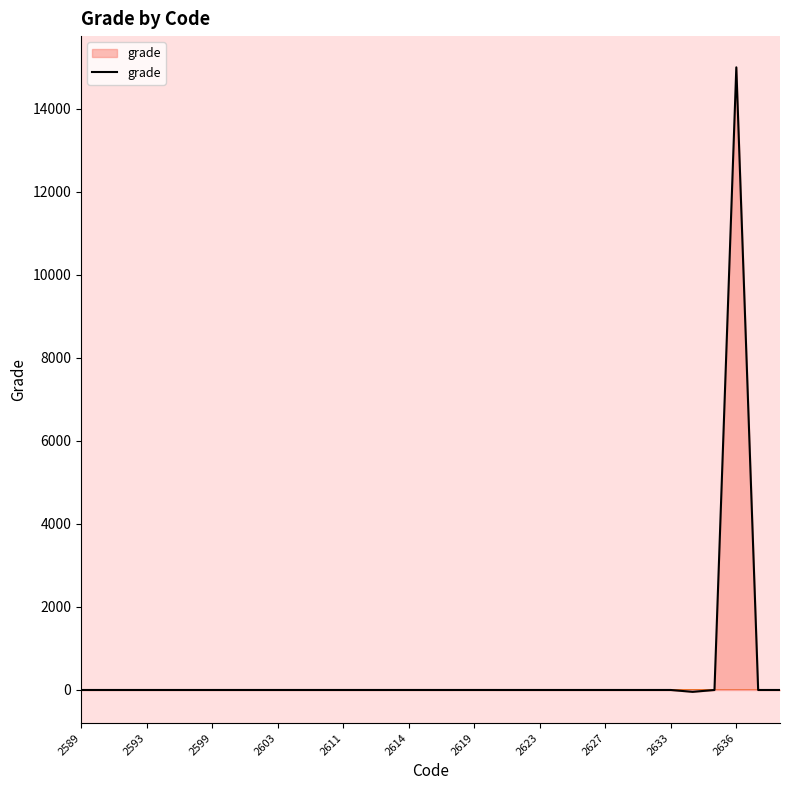

What is the sum of all values?

14952.3